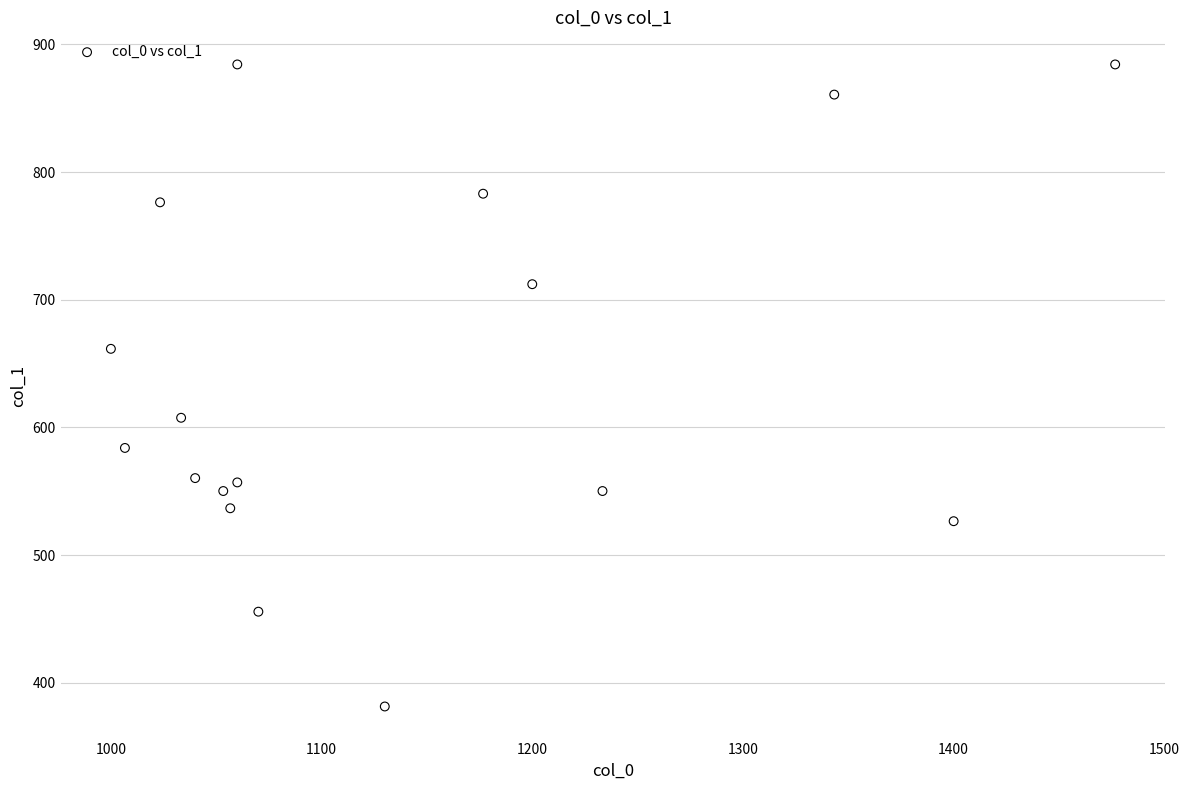

What is the range of Y values (max minus min)?

502.9